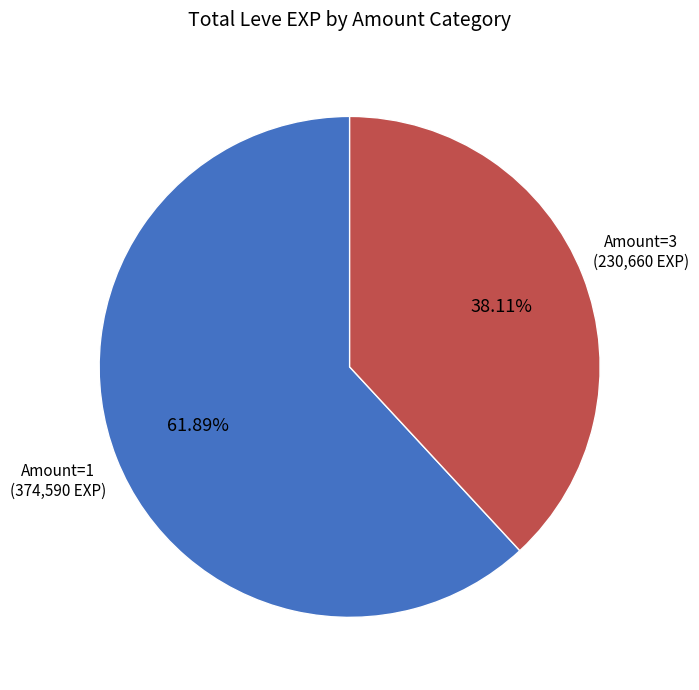

Count the number of slices in the pie.

2